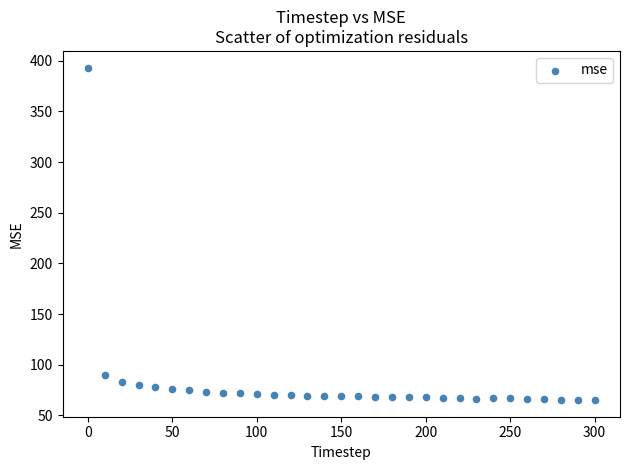

What is the range of X values (max minus min)?

300.0